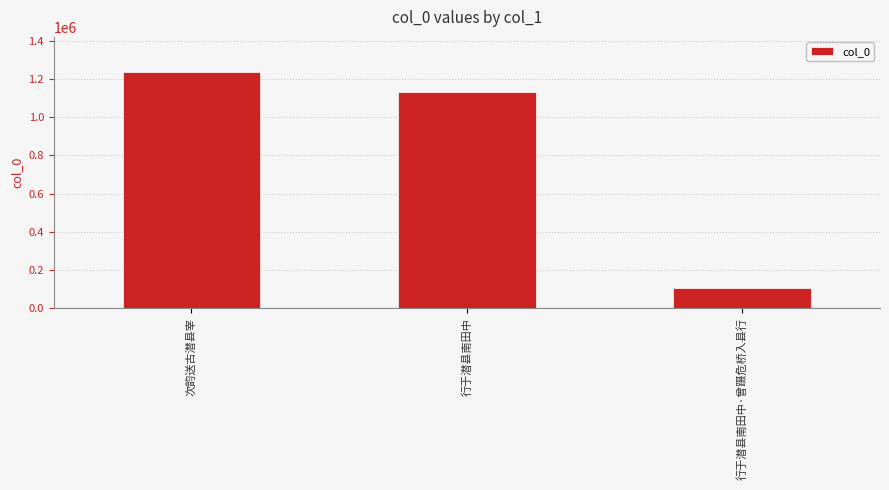

What is the value of the 2nd bar from the left?

1133997